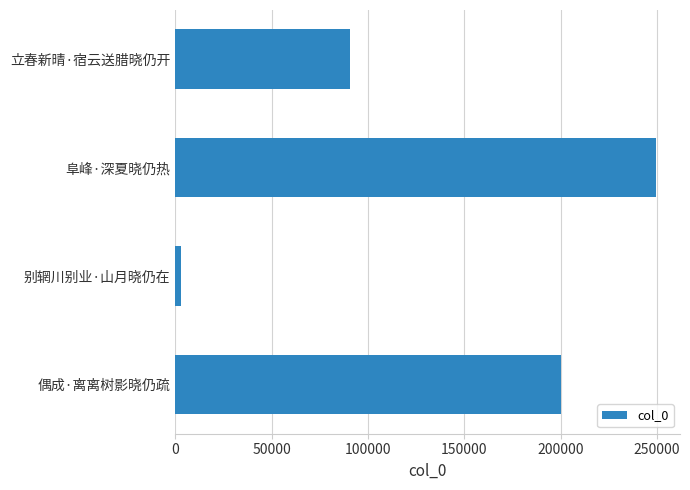

What is the greatest value displayed?

249439